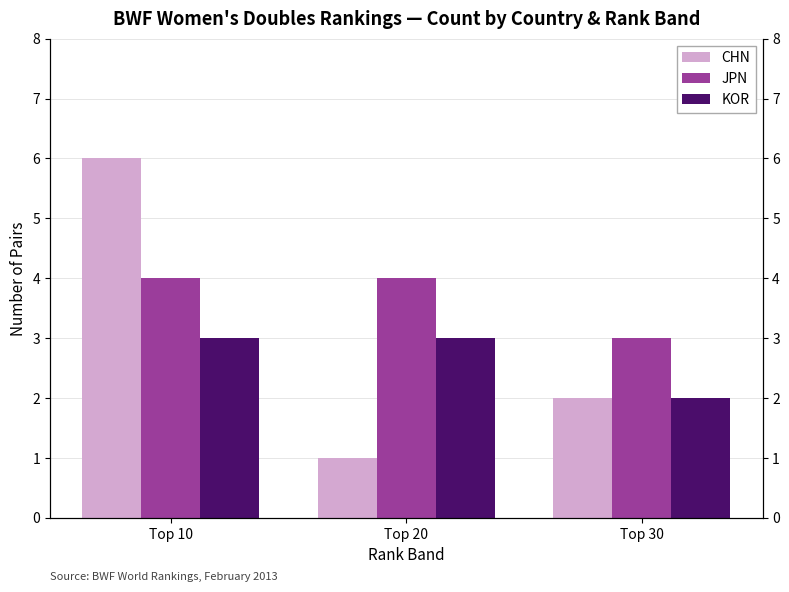

Where is JPN nearest to the value 3?

Top 30